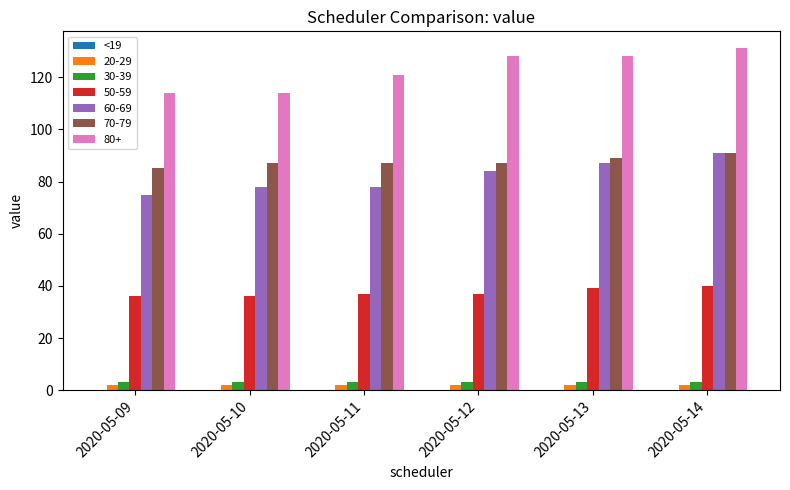

What is the greatest value displayed?

131